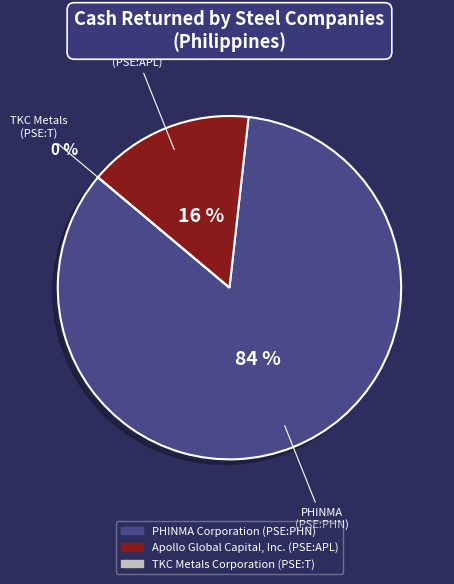

How many slices are in this pie chart?

3